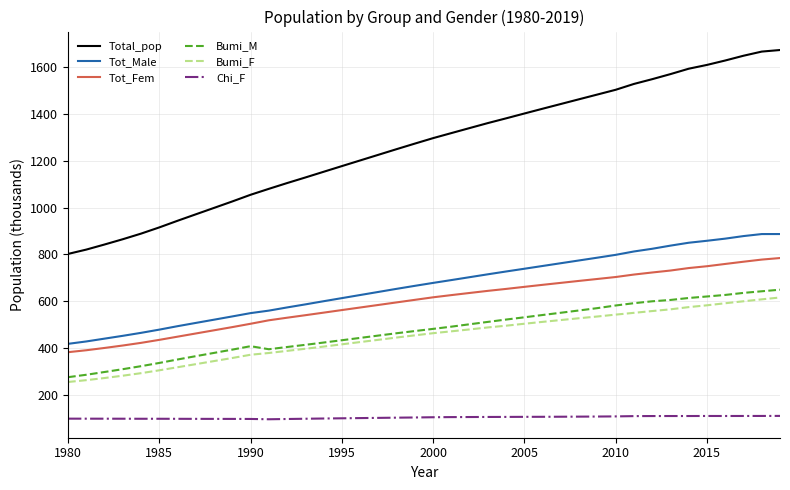

What is the difference between the second highest and second lowest values in the Bumi_M series?

355.9